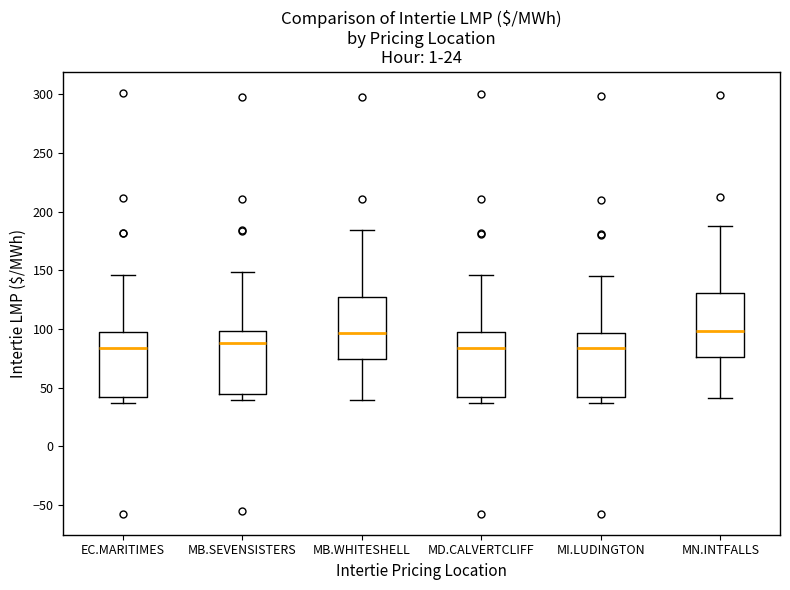

Reading left to right, transcribe this box plot: for each box, give where its median line is, the range the box spans, and where its two whiskers end, as read against the y-axis. The values are not printed on the chart, so give them approximately, as read against the axis.

EC.MARITIMES: median 85, box 40 to 95, whiskers 35 to 145
MB.SEVENSISTERS: median 90, box 45 to 100, whiskers 40 to 150
MB.WHITESHELL: median 95, box 75 to 125, whiskers 40 to 185
MD.CALVERTCLIFF: median 85, box 40 to 95, whiskers 35 to 145
MI.LUDINGTON: median 85, box 40 to 95, whiskers 35 to 145
MN.INTFALLS: median 100, box 75 to 130, whiskers 40 to 190